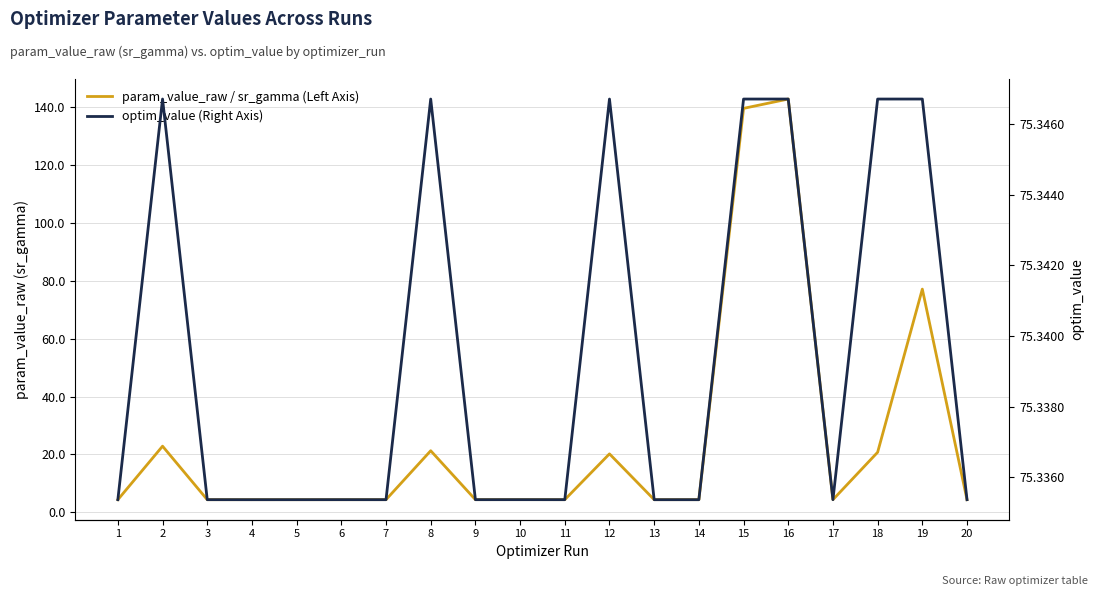

Reading right to left, list all the values displayed in this chart.

param_value_raw / sr_gamma (Left Axis): 20=4.4	19=77.1	18=20.8	17=4.4	16=142.8	15=139.6	14=4.4	13=4.4	12=20.2	11=4.4	10=4.4	9=4.4	8=21.3	7=4.4	6=4.4	5=4.4	4=4.4	3=4.4	2=22.9	1=4.4
optim_value (Right Axis): 20=75.3	19=75.3	18=75.3	17=75.3	16=75.3	15=75.3	14=75.3	13=75.3	12=75.3	11=75.3	10=75.3	9=75.3	8=75.3	7=75.3	6=75.3	5=75.3	4=75.3	3=75.3	2=75.3	1=75.3